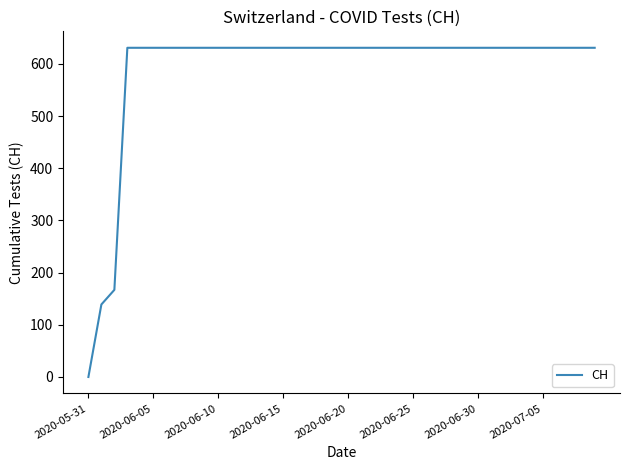

What is the maximum value shown in the chart?

631